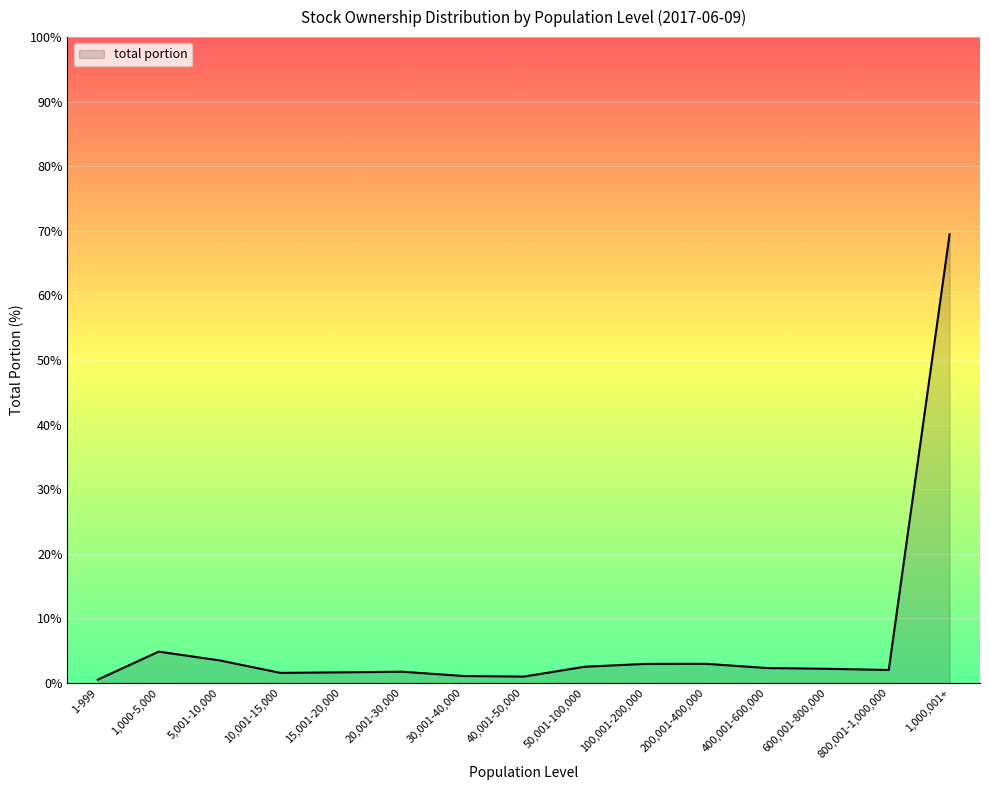

What is the maximum value shown in the chart?

69.4